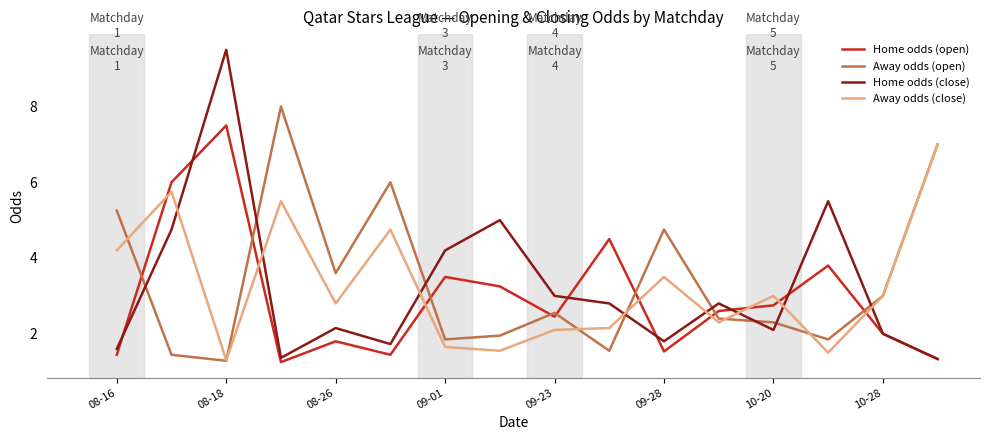

What is the lowest value of the Away odds (open) series?

1.3